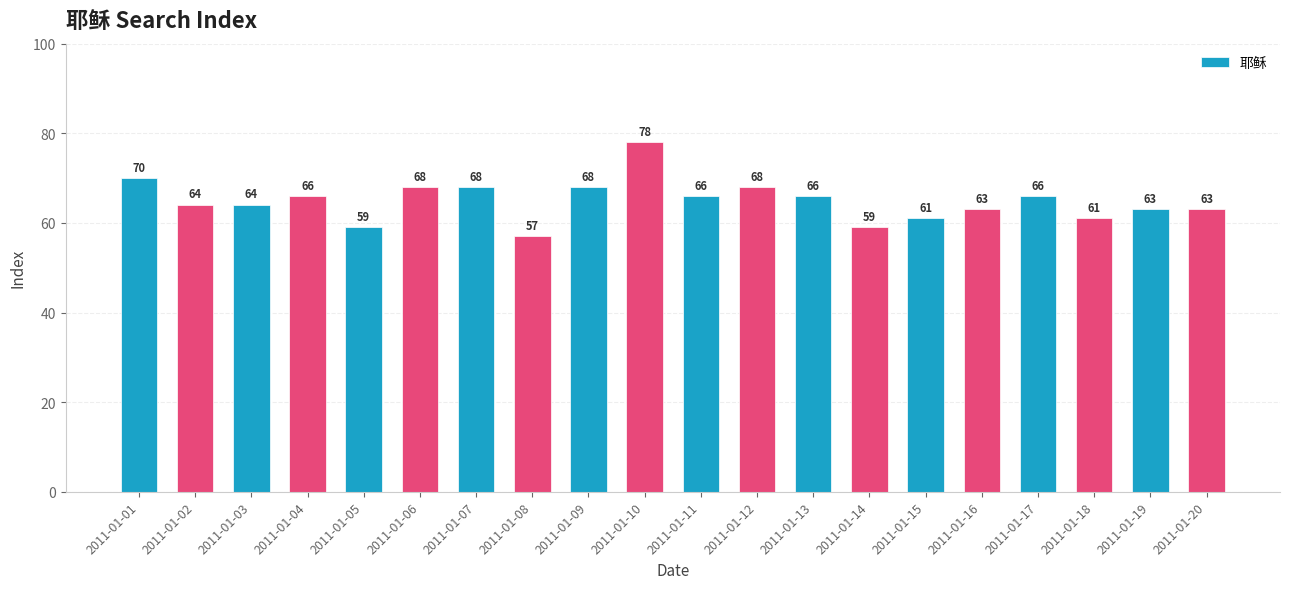

Reading left to right, what are all the values shown in this chart?

2011-01-01=70	2011-01-02=64	2011-01-03=64	2011-01-04=66	2011-01-05=59	2011-01-06=68	2011-01-07=68	2011-01-08=57	2011-01-09=68	2011-01-10=78	2011-01-11=66	2011-01-12=68	2011-01-13=66	2011-01-14=59	2011-01-15=61	2011-01-16=63	2011-01-17=66	2011-01-18=61	2011-01-19=63	2011-01-20=63